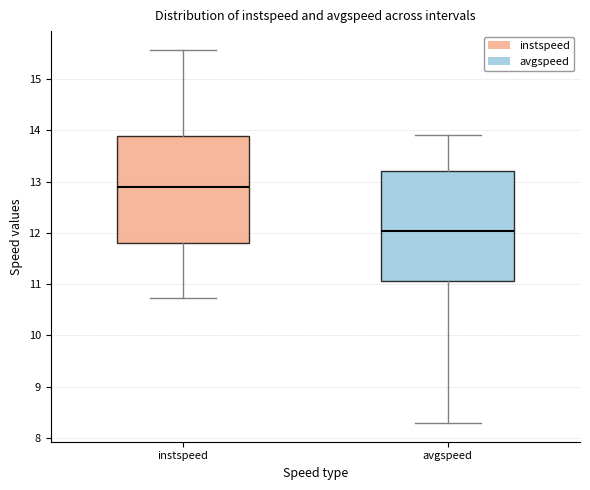

Reading left to right, read every box against the y-axis: the position of its median line, the range the box covers, and the ends of its whiskers. The values are not printed on the chart, so give them approximately, as read against the axis.

instspeed: median 12.9, box 11.8 to 13.9, whiskers 10.7 to 15.6
avgspeed: median 12.0, box 11.1 to 13.2, whiskers 8.3 to 13.9